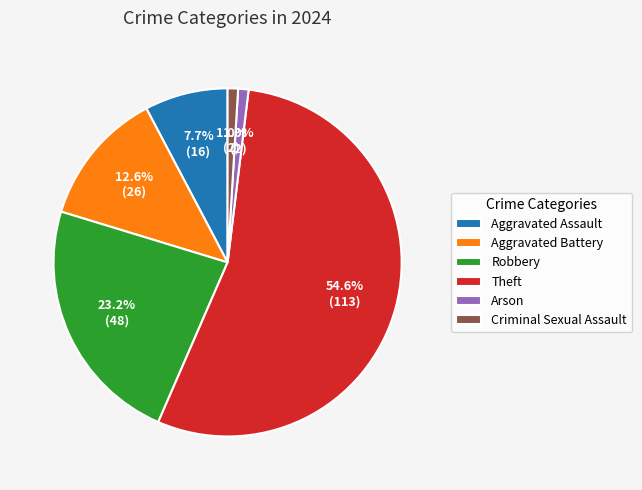

Approximately how many times larger is the value at Robbery compared to Aggravated Assault?

3.0